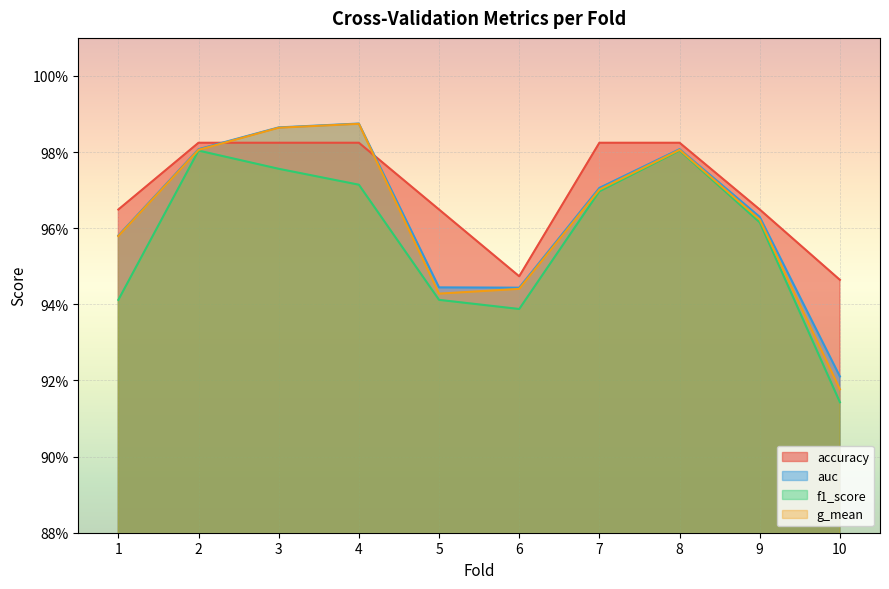

Which series changed the most between 2 and 8?

accuracy